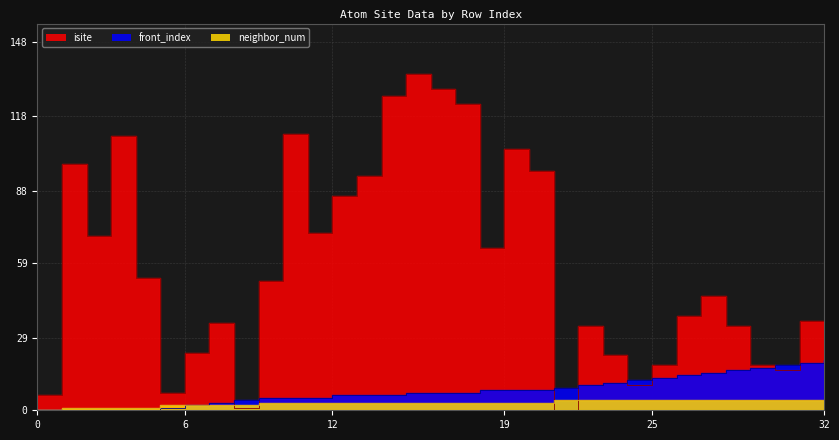

How many times do isite and neighbor_num cross each other?

5